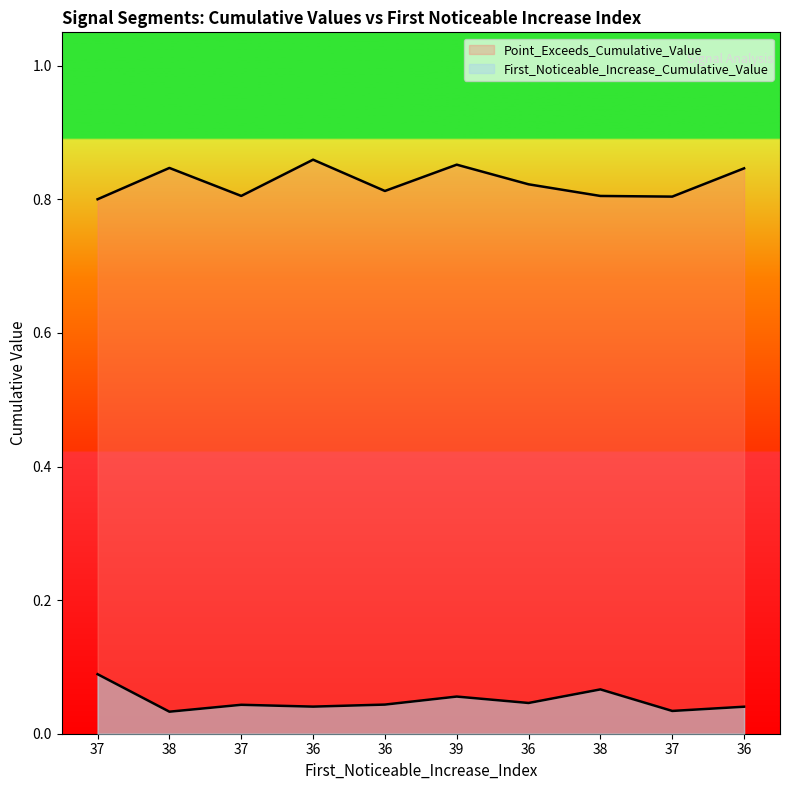

List the series in order of their peak value, highest first.

Point_Exceeds_Cumulative_Value, First_Noticeable_Increase_Cumulative_Value